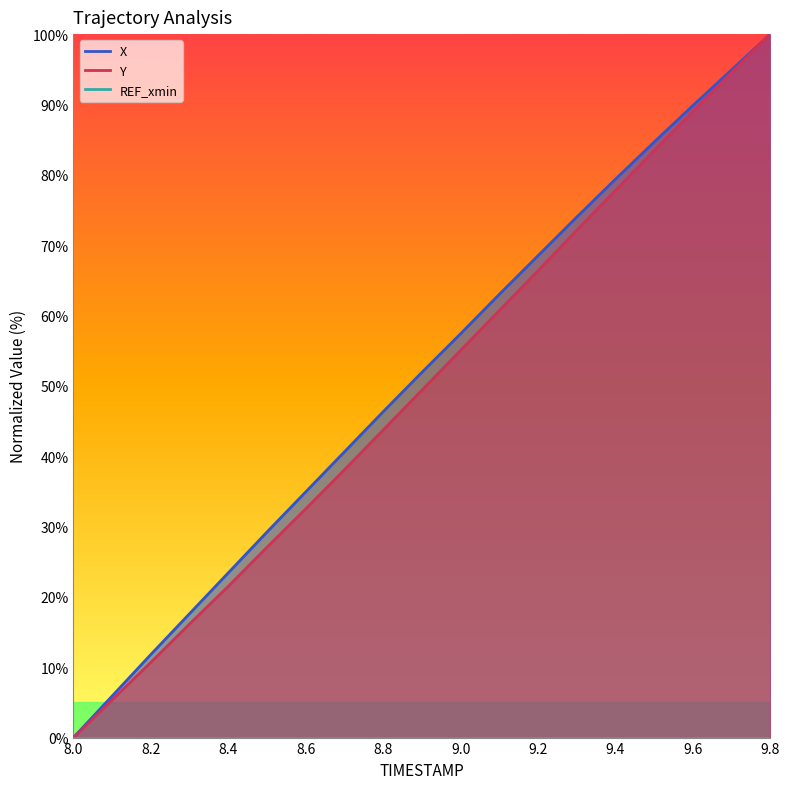

What is the sum of all Y values?

943.4